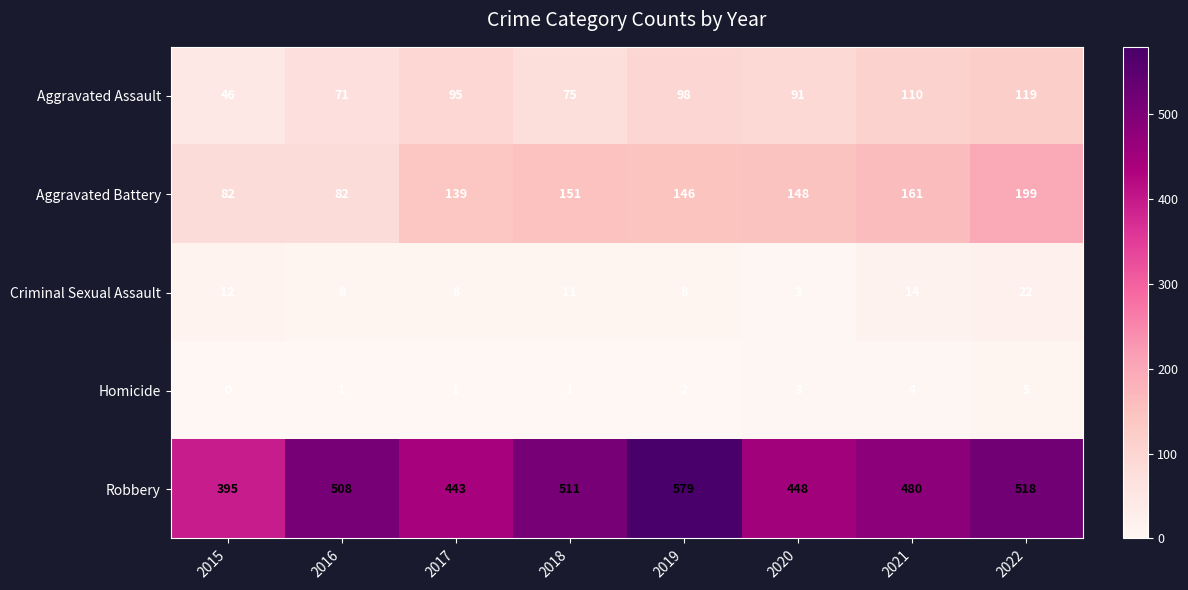

Between 2020 and 2021, which series saw the biggest shift?

Robbery